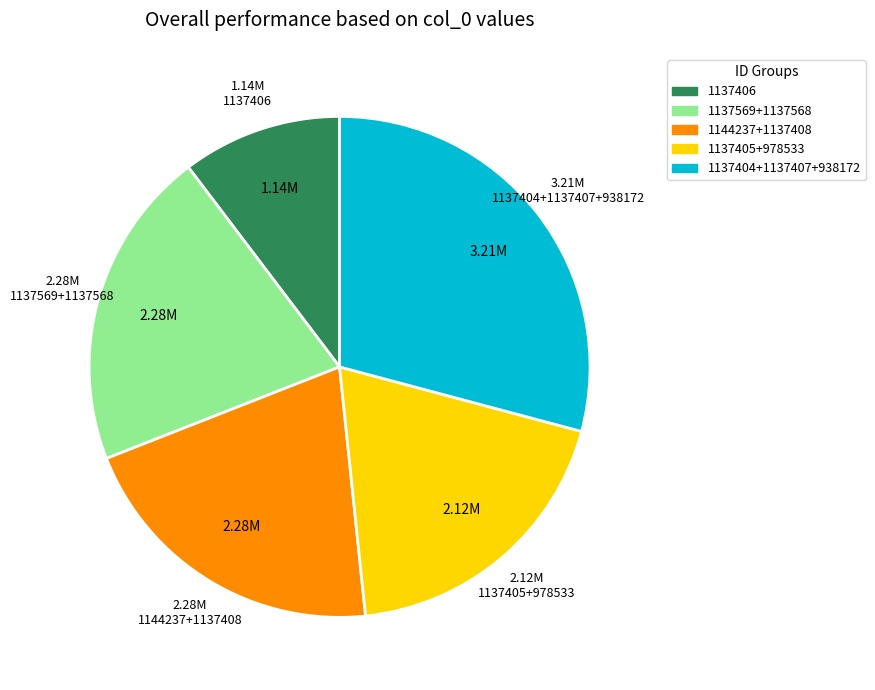

Is there any slice that represents more than half of the pie?

No